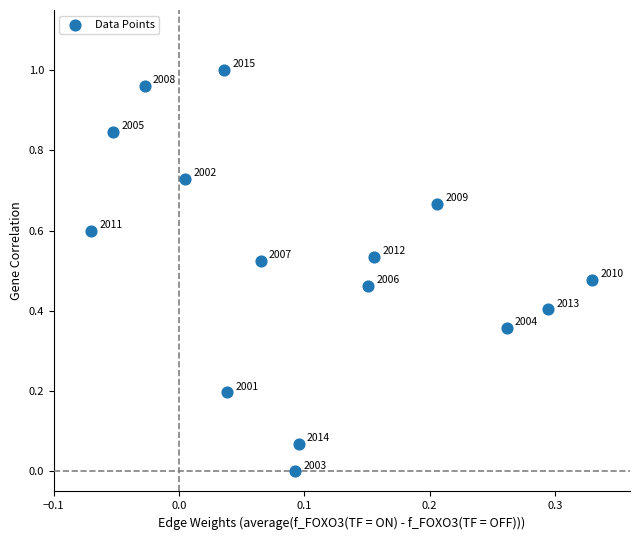

How many data points are displayed?

15